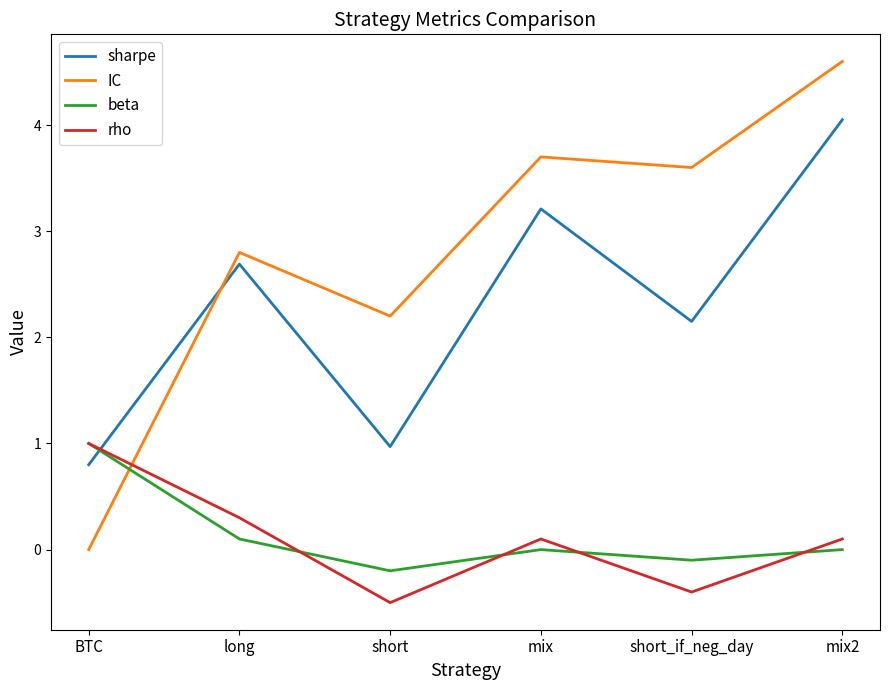

True or false: IC has a value of 0.9 at short.

False